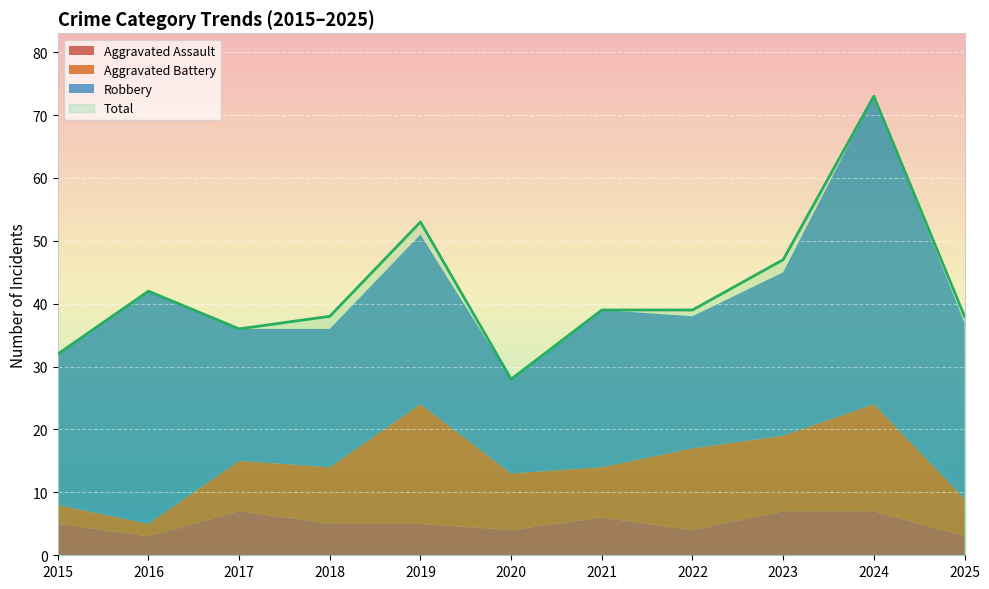

Is the value of Aggravated Battery at 2022 greater than the value of Robbery at 2018?

No